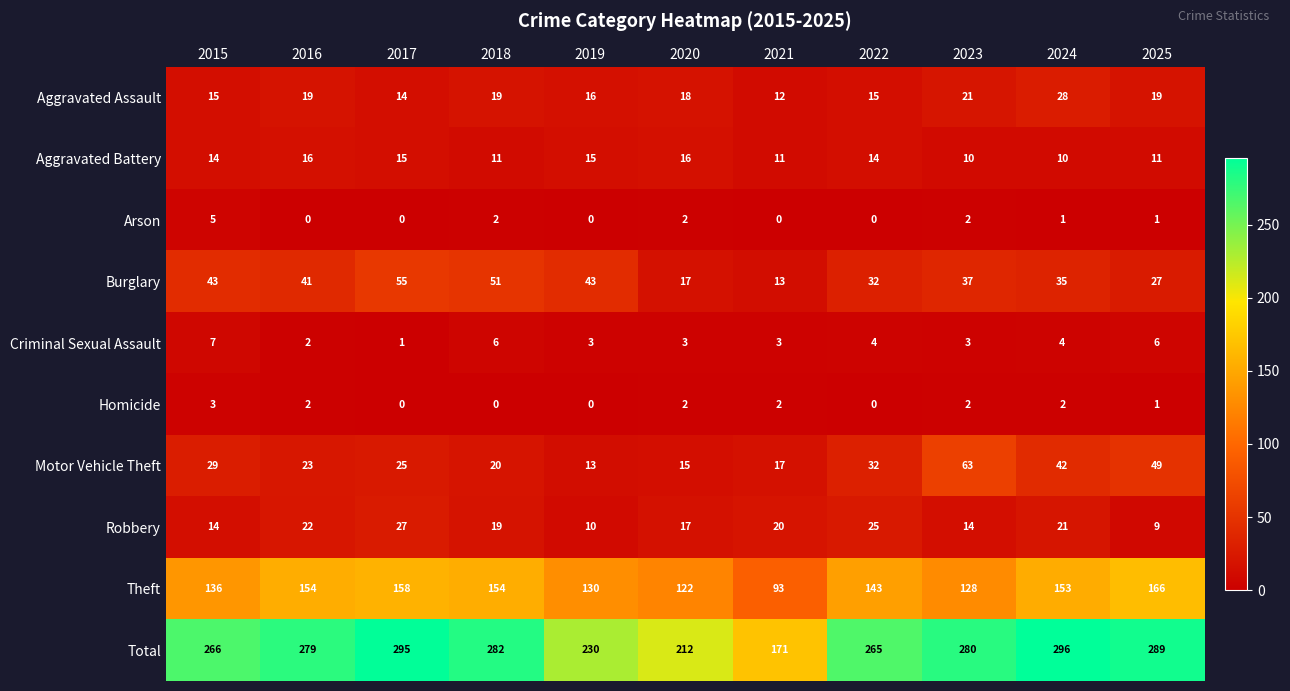

Count the Criminal Sexual Assault values in the range 3 to 6.

8